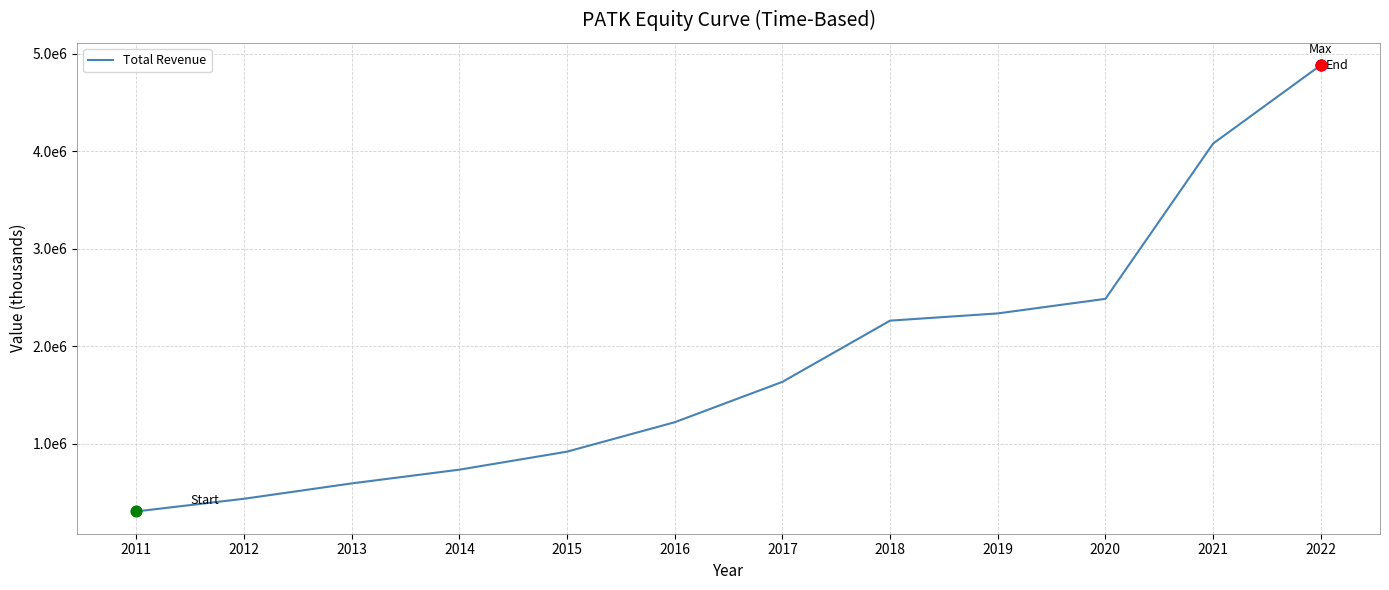

Approximately how many times larger is the value at 2022 compared to 2015?

5.3